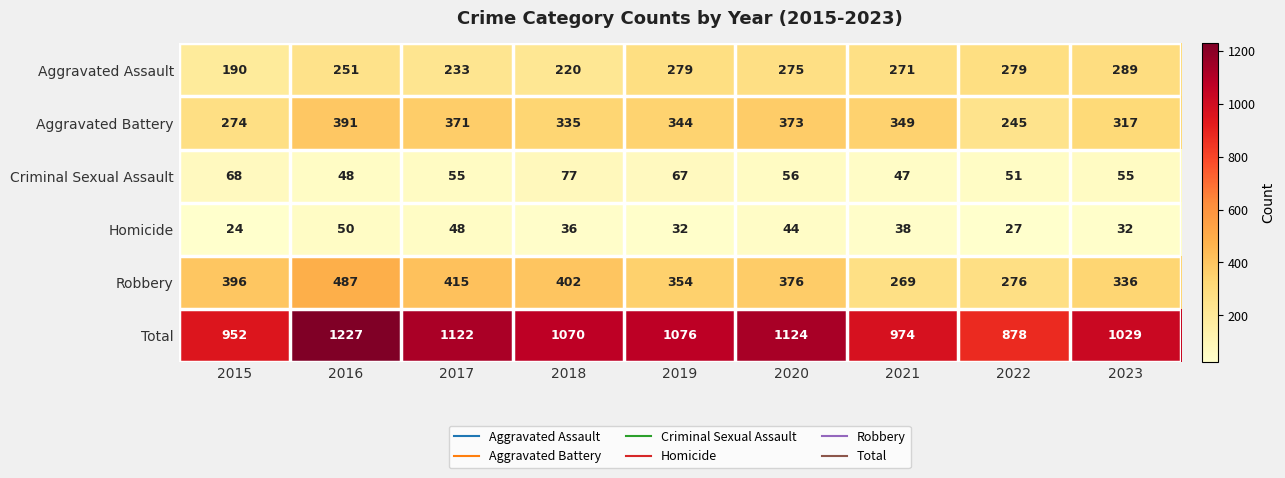

Which category has the lowest value across all series?

2015